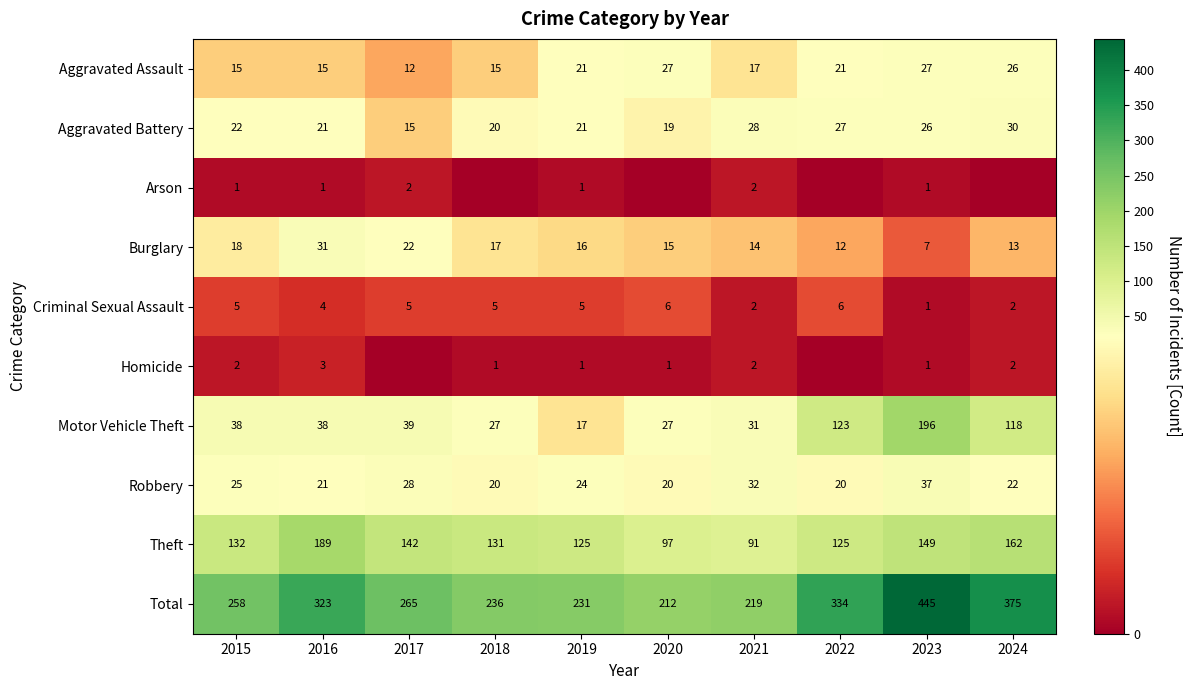

Read the Aggravated Assault value at 2022, to the nearest 10.

20